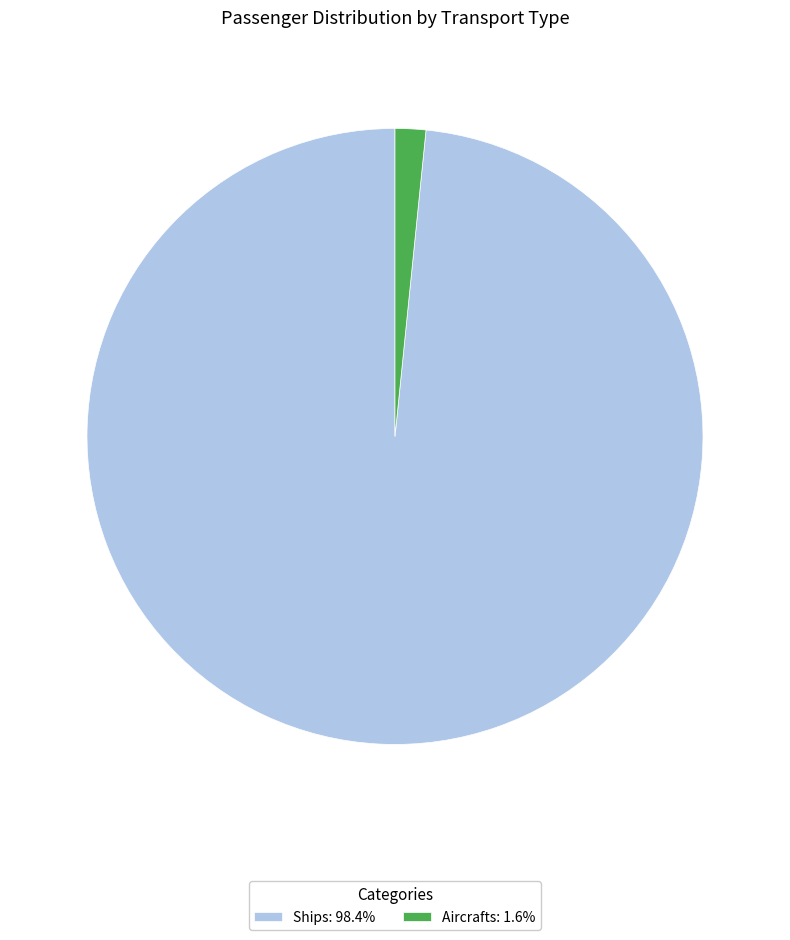

Is Aircrafts the majority of the pie?

No